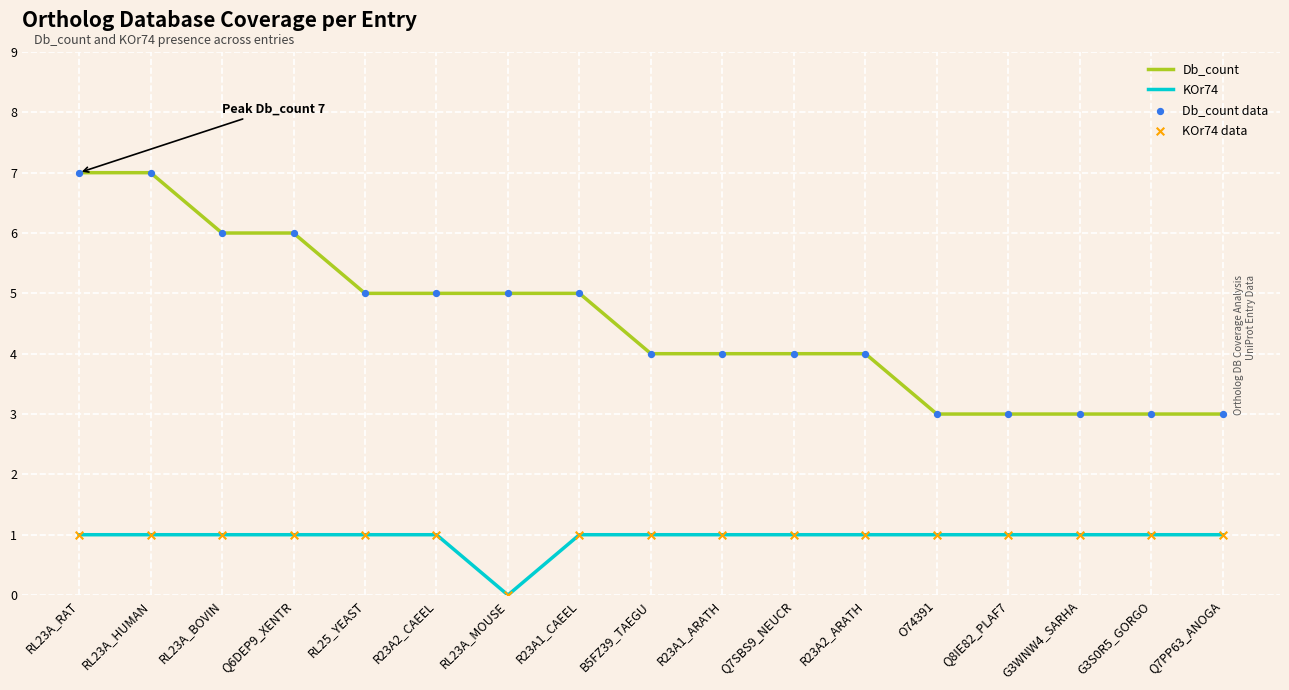

Which series has the largest total across all categories?

Db_count